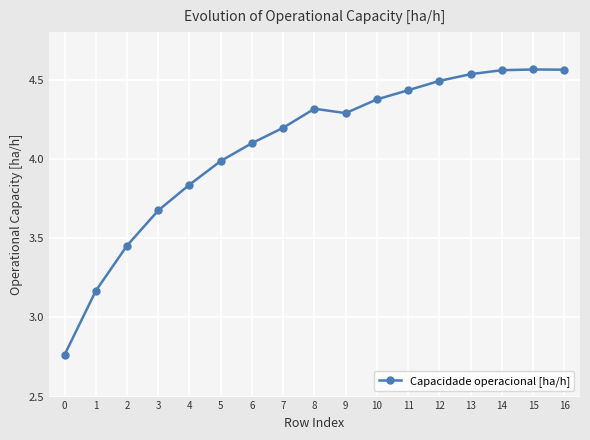

The value at 6 is 6.8. True or false?

False